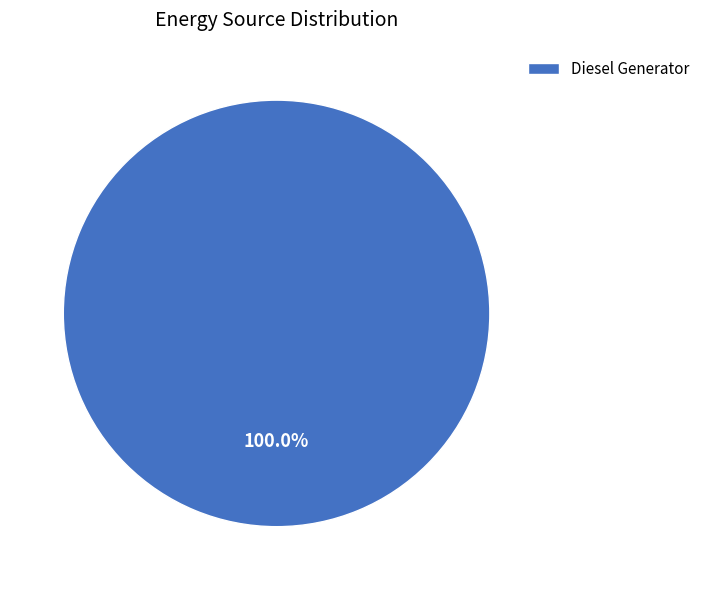

Is there a majority slice in this chart?

Yes